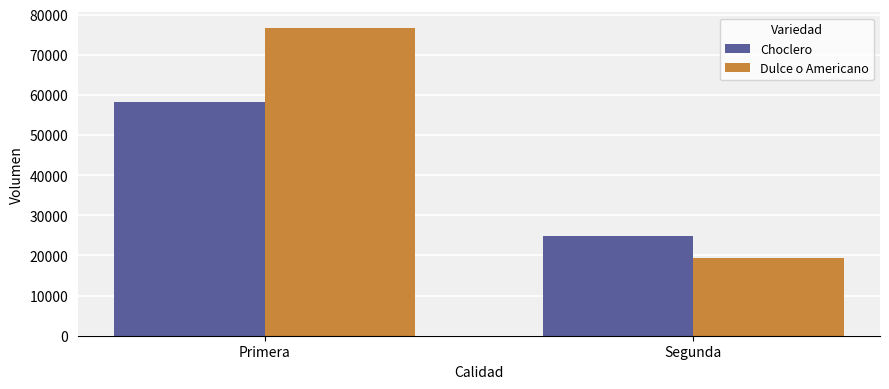

What is the spread (max minus min) of values at Segunda?

5500